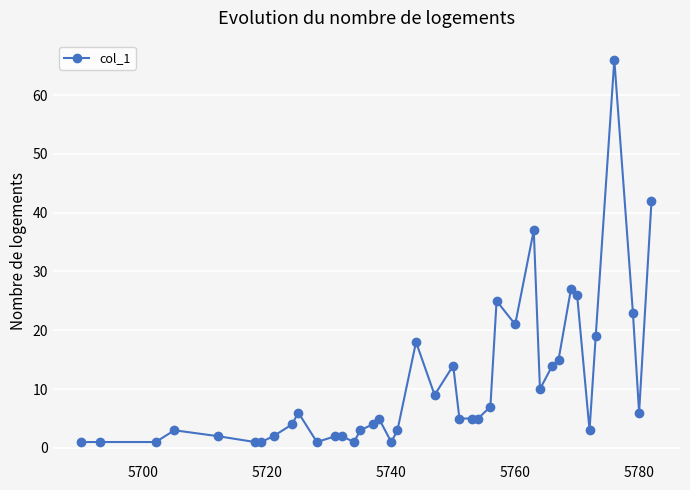

What is the difference between the maximum and minimum values?

65